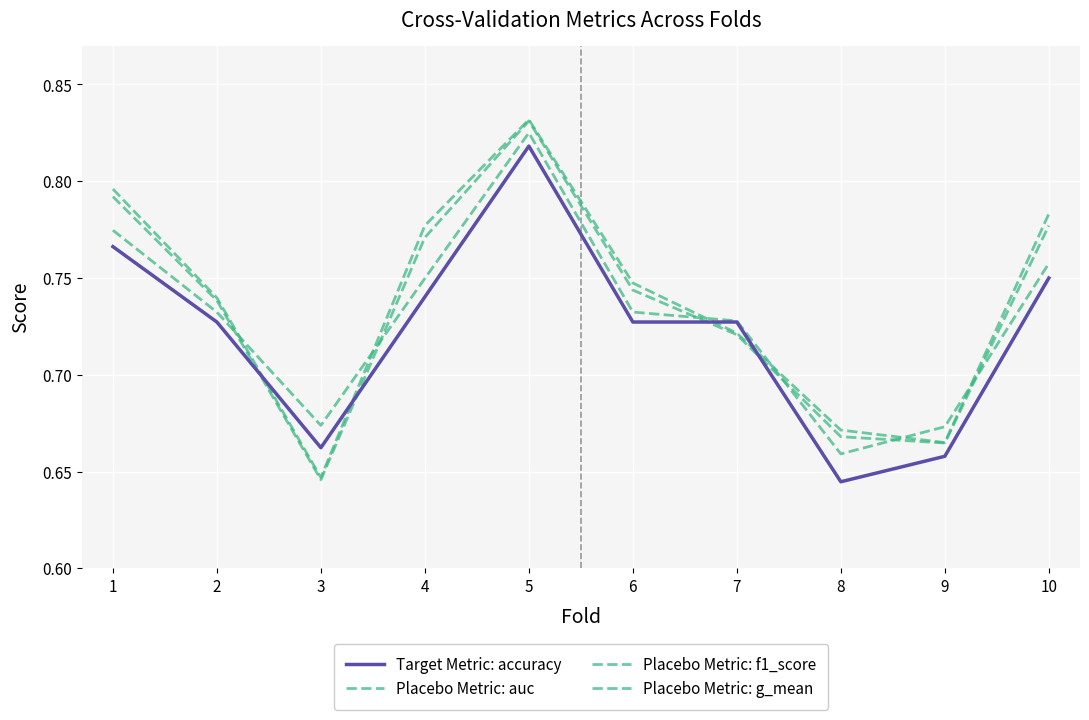

Between 8 and 6, which is larger?

6